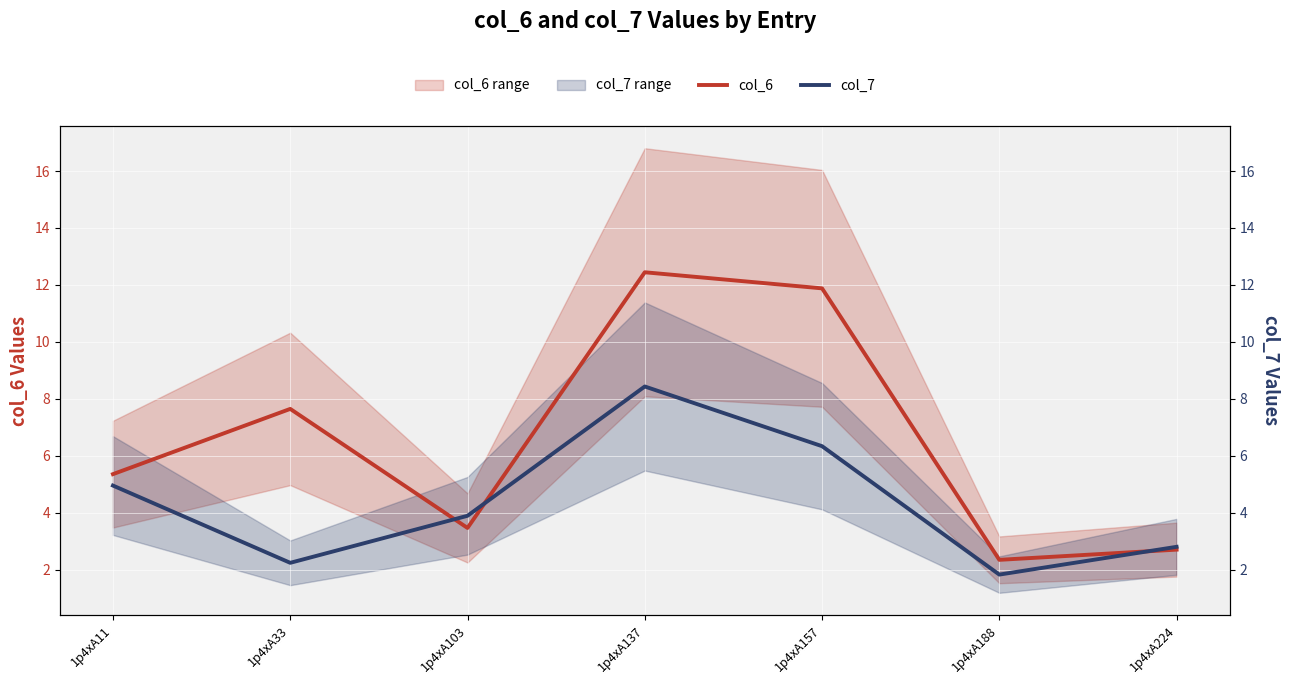

What is the minimum value shown in the chart?

1.8